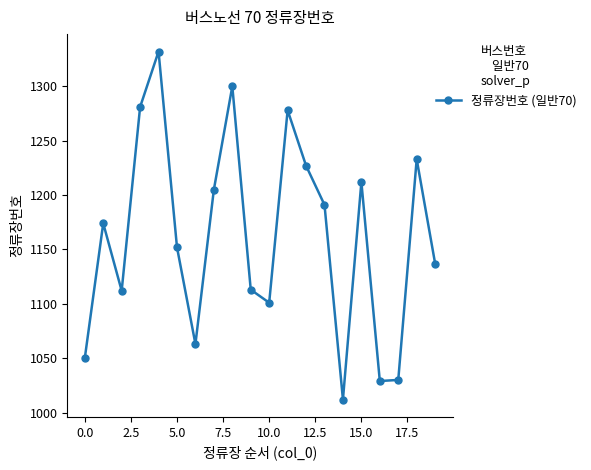

What is the average value?

1162